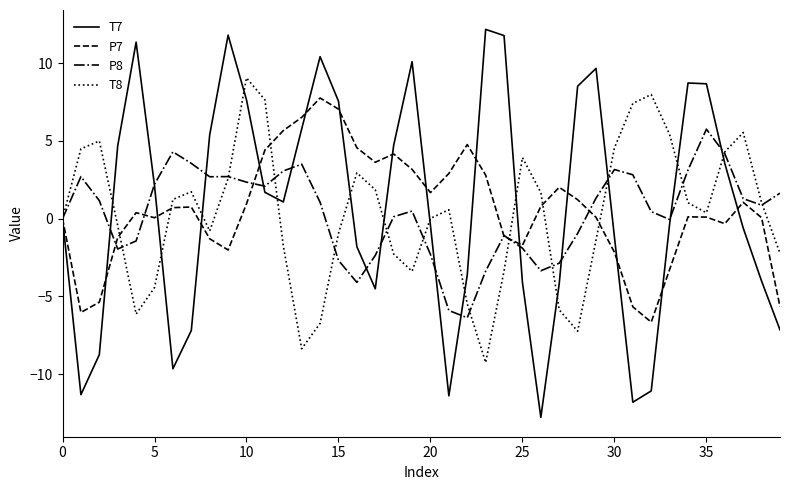

What is the maximum value shown in the chart?

12.2